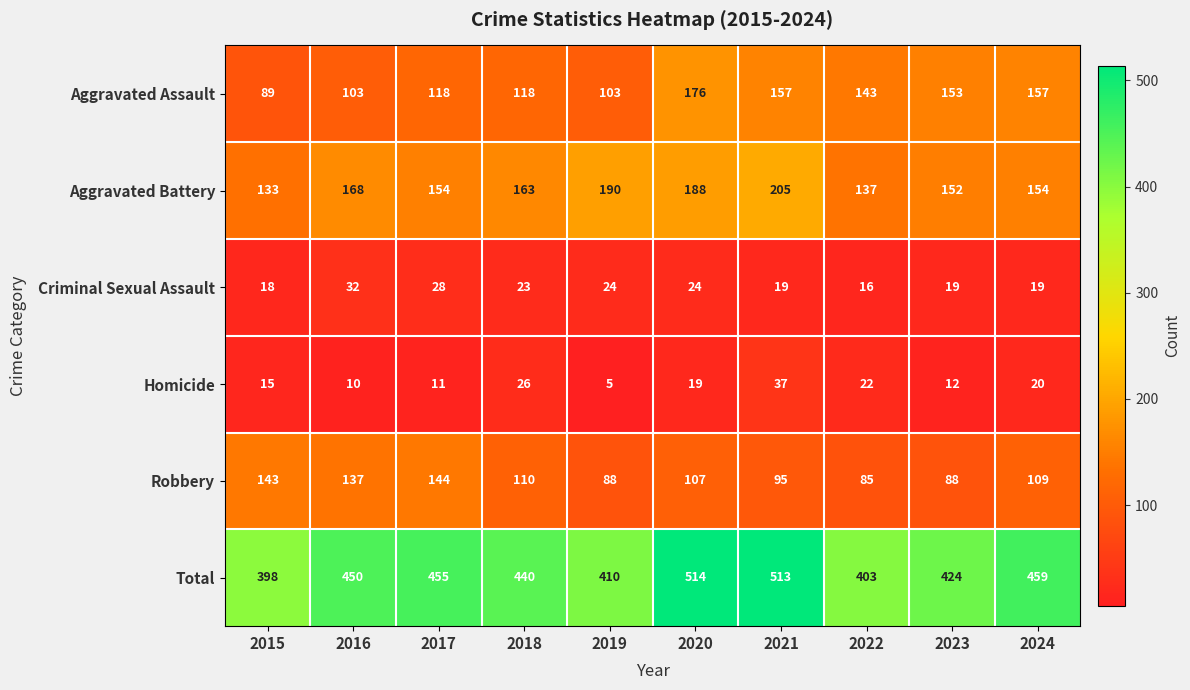

Which category has the highest value in the Aggravated Assault series?

2020